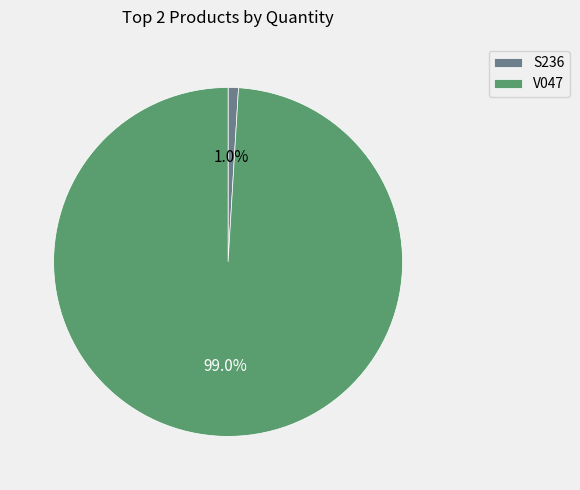

The V047 slice represents 99% of the pie. True or false?

True